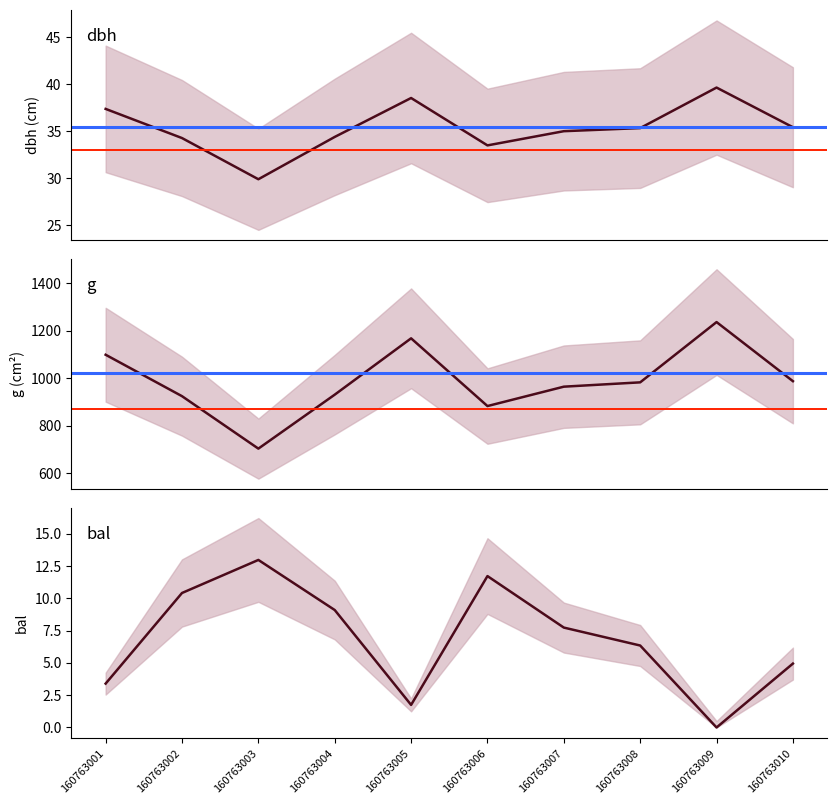

Where does the g series first go above 982?

160763001